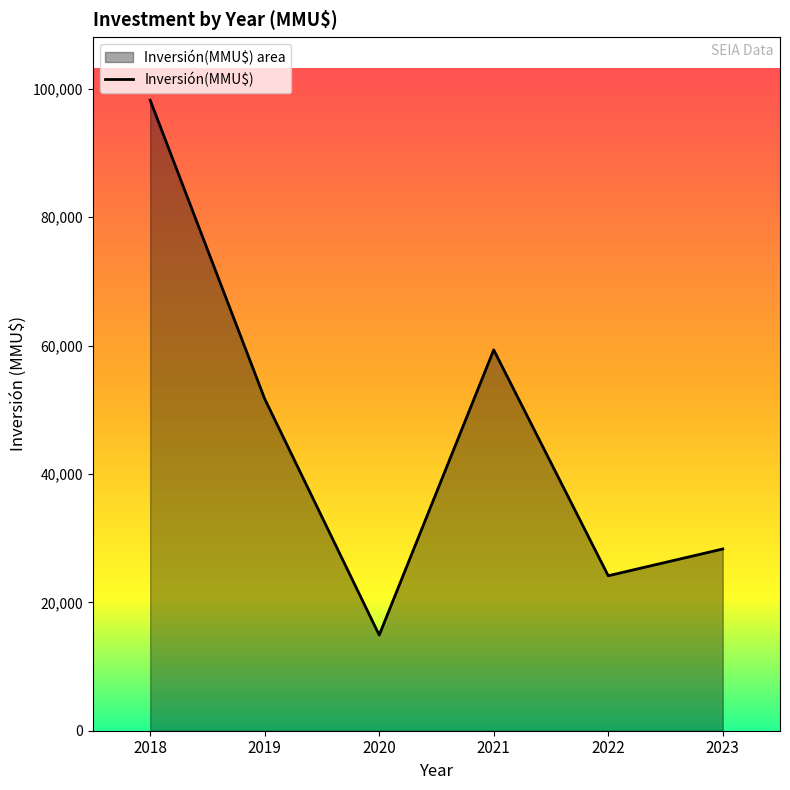

What value does the data have at 2022, to the nearest 10?

24140